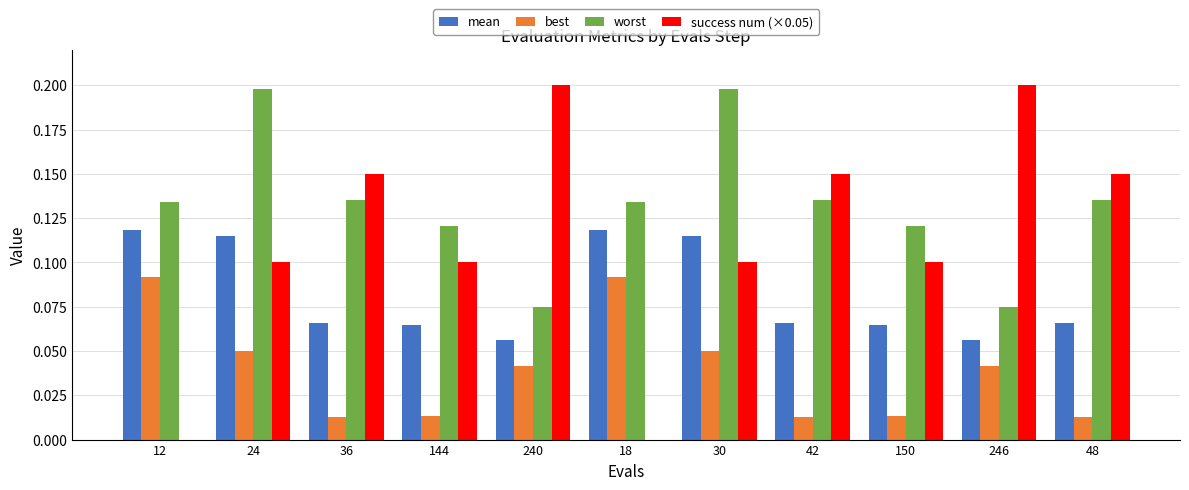

Which series has the largest range (max minus min)?

success num (×0.05)